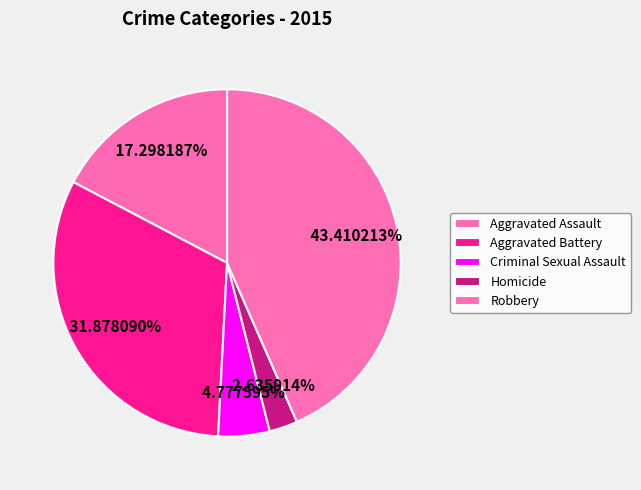

How many segments does this pie chart have?

5